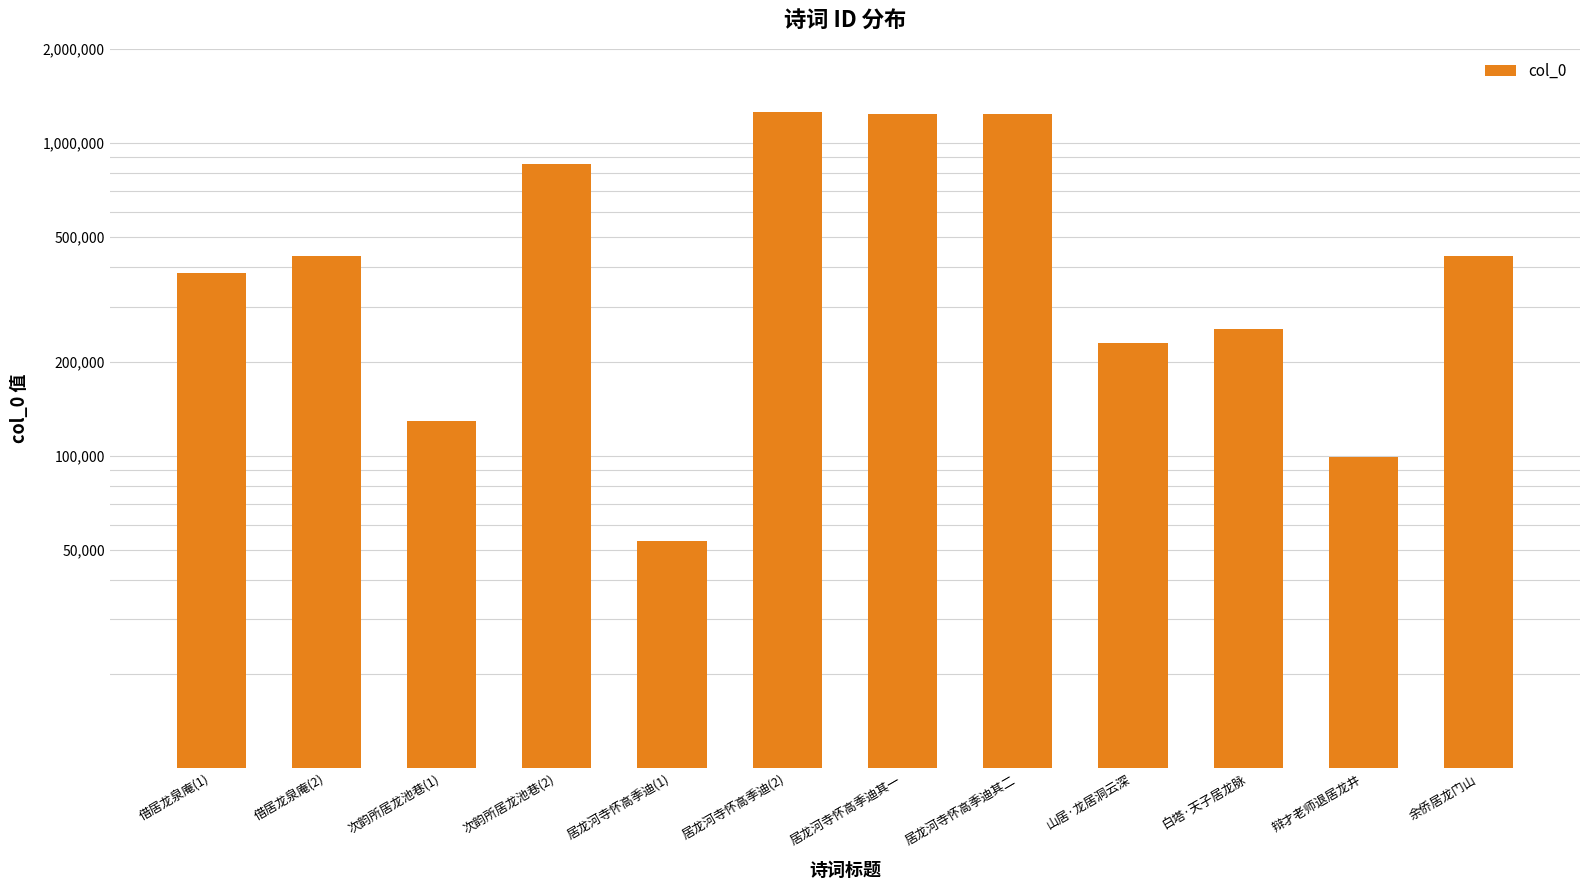

What position from the right is 居龙河寺怀高季迪(2)?

7